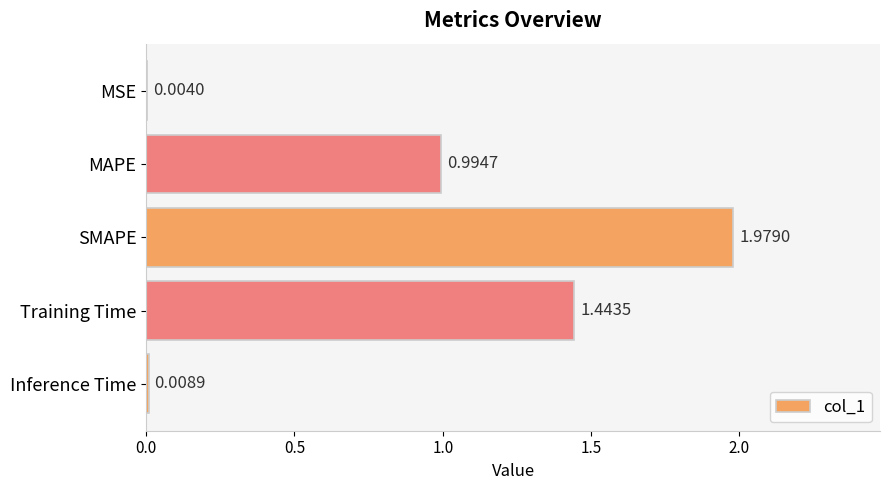

What is the average value?

0.9